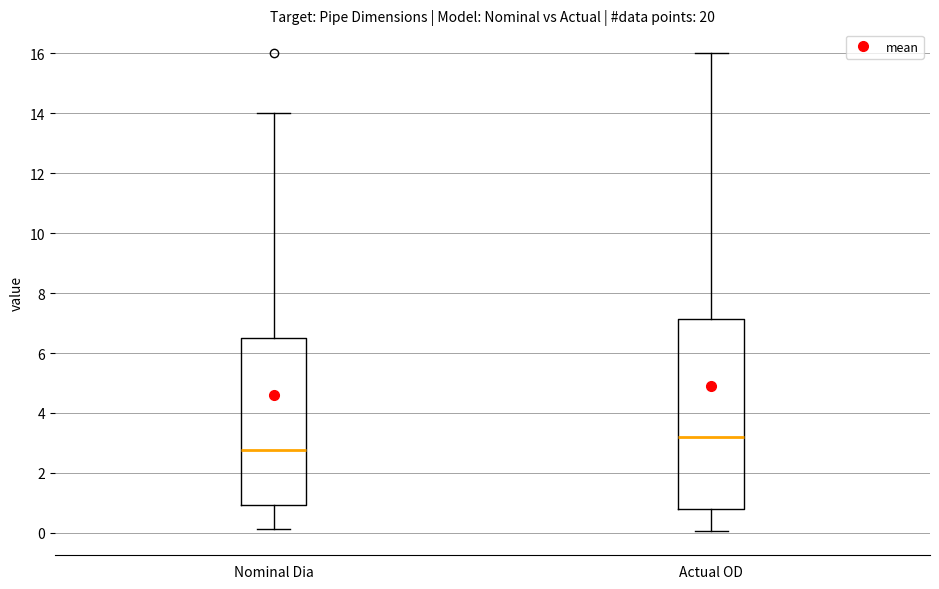

Reading left to right, transcribe this box plot: for each box, give where its median line is, the range the box spans, and where its two whiskers end, as read against the y-axis. The values are not printed on the chart, so give them approximately, as read against the axis.

Nominal Dia: median 2.8, box 1.0 to 6.6, whiskers 0.2 to 14.0
Actual OD: median 3.2, box 0.8 to 7.2, whiskers 0.0 to 16.0